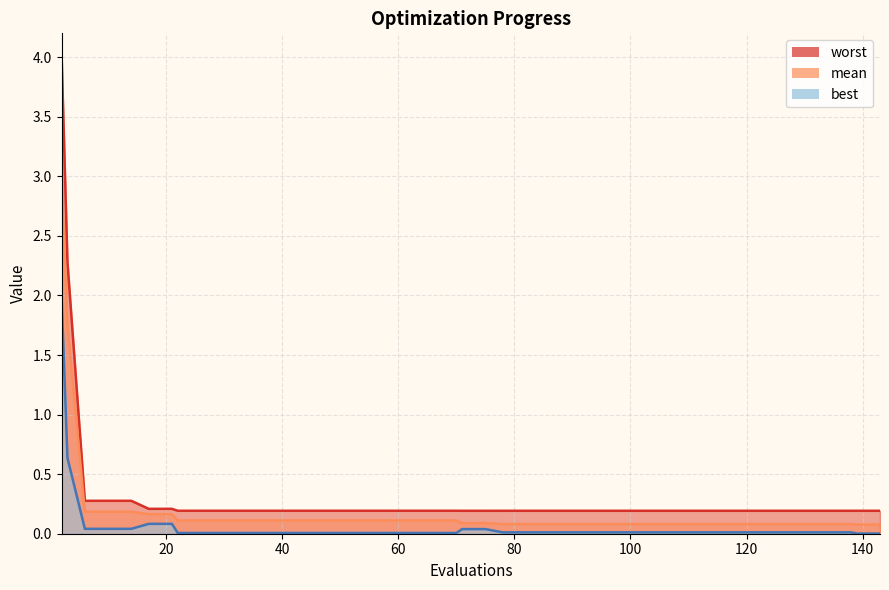

Between 86 and 70, which is larger?

70